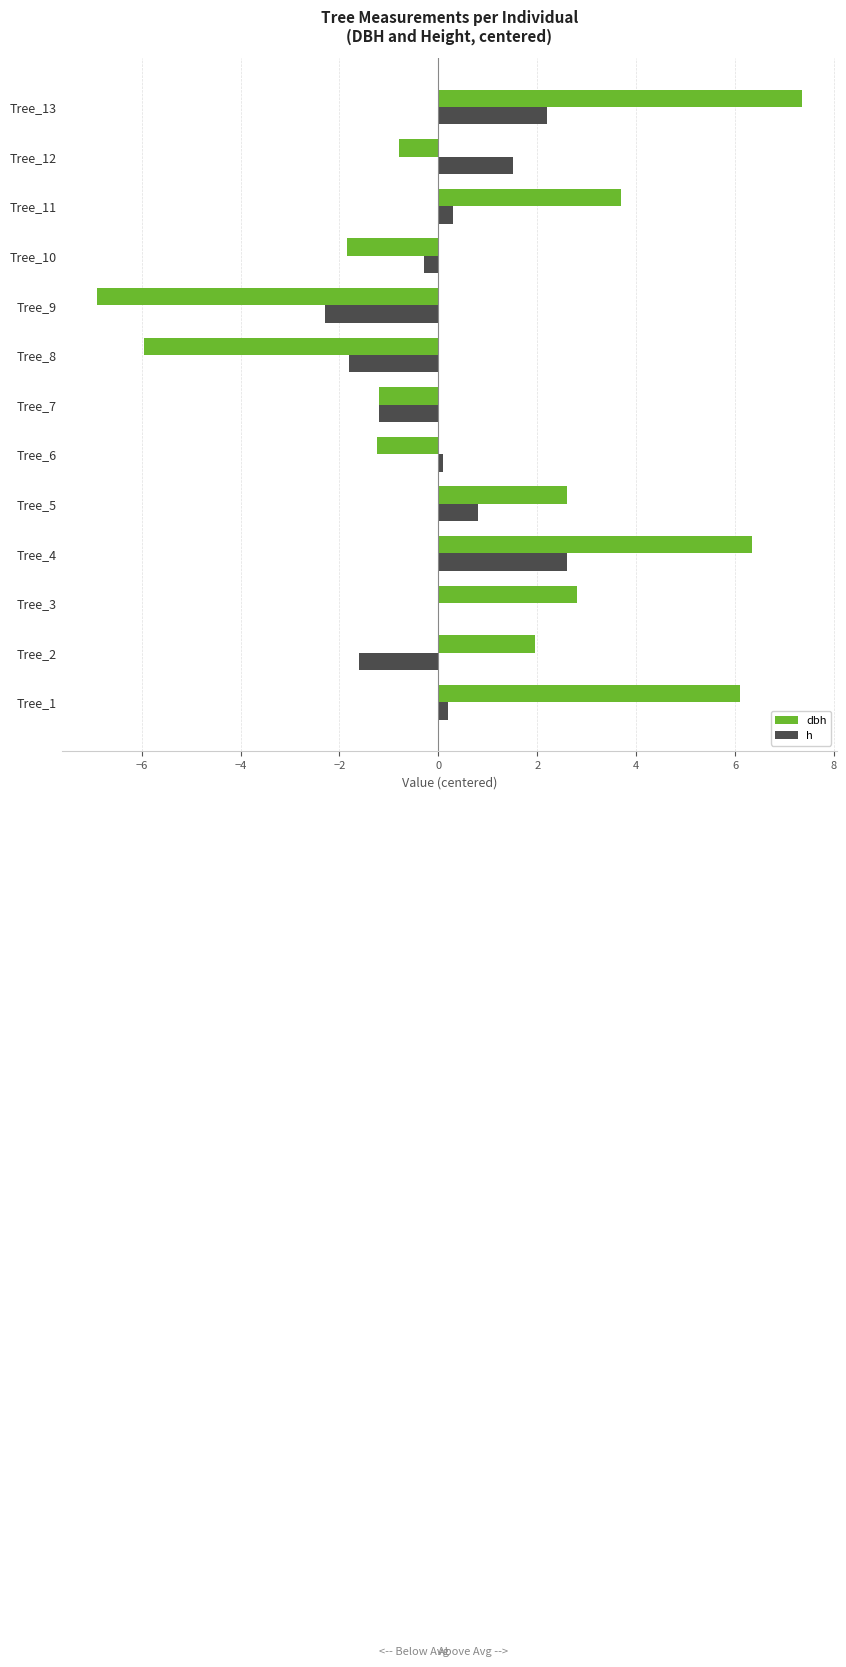

What is the greatest value displayed?

7.4